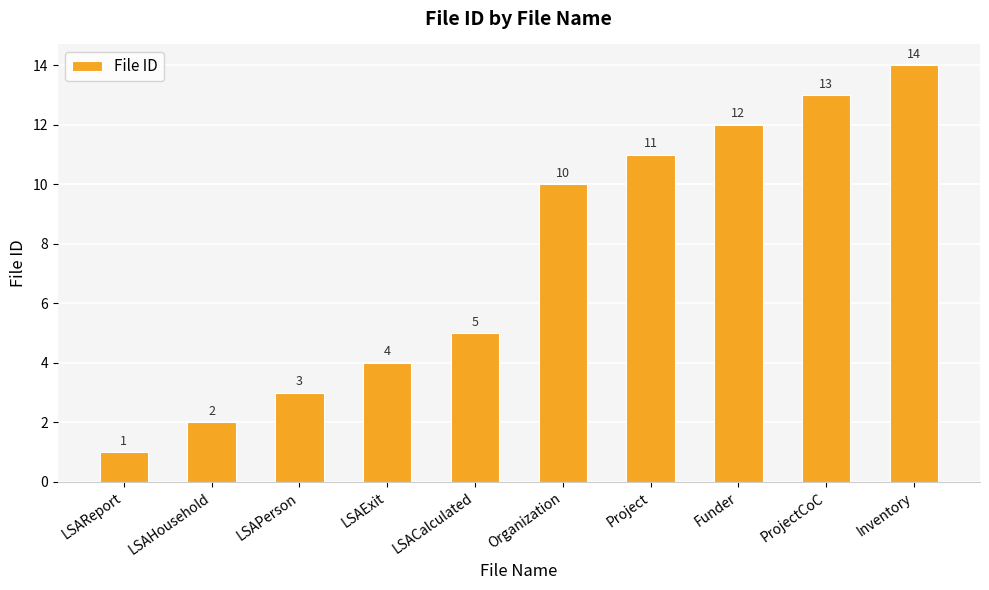

List the labels in order of value, smallest first.

LSAReport, LSAHousehold, LSAPerson, LSAExit, LSACalculated, Organization, Project, Funder, ProjectCoC, Inventory